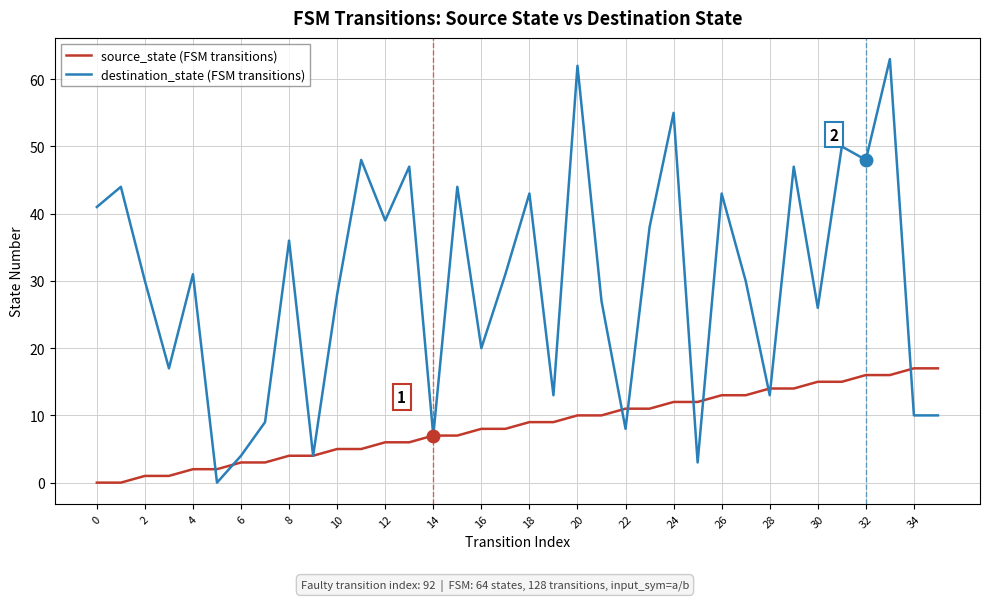

Rank the series by their average value, from lowest to highest.

source_state (FSM transitions), destination_state (FSM transitions)